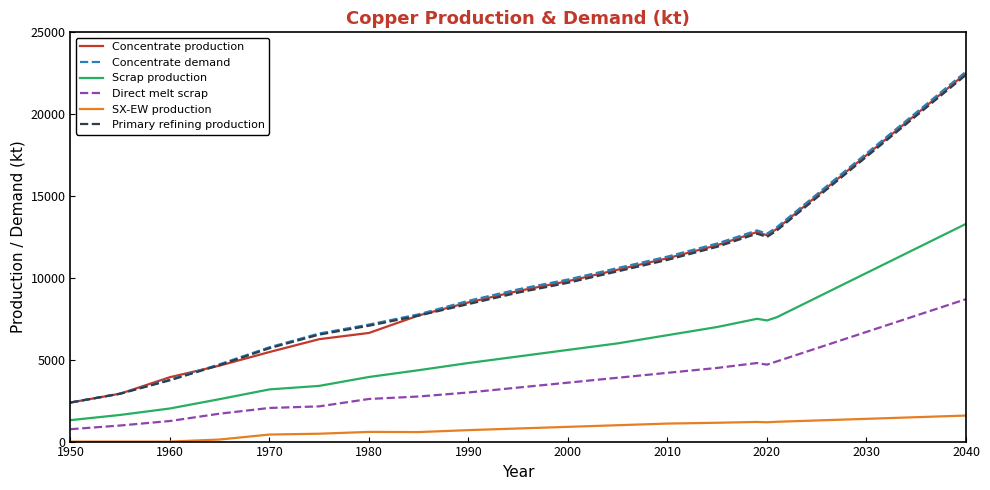

Does the chart have visible grid lines?

No